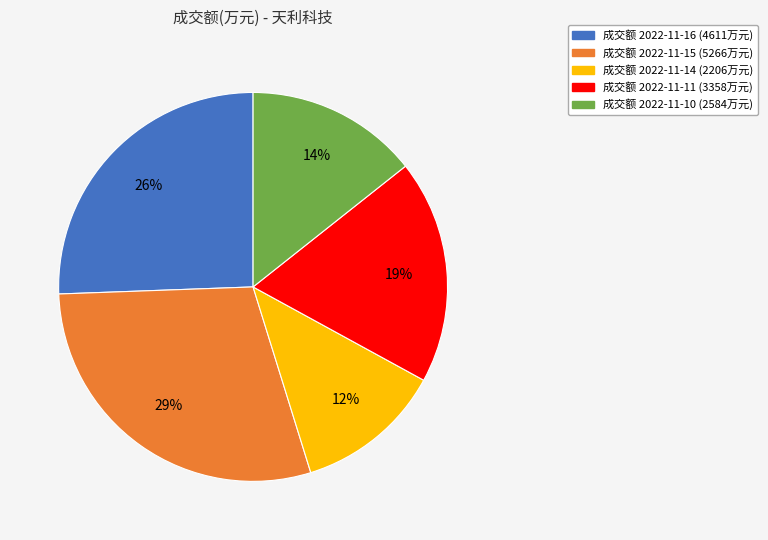

Does any single category account for the majority?

No